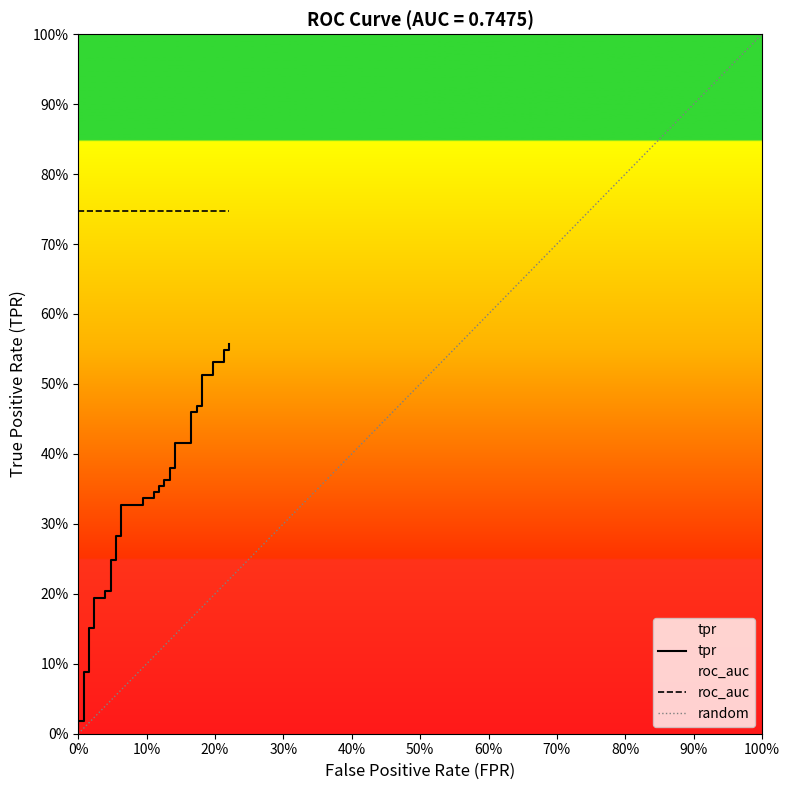

True or false: the data shows 0.7 at 25.

False